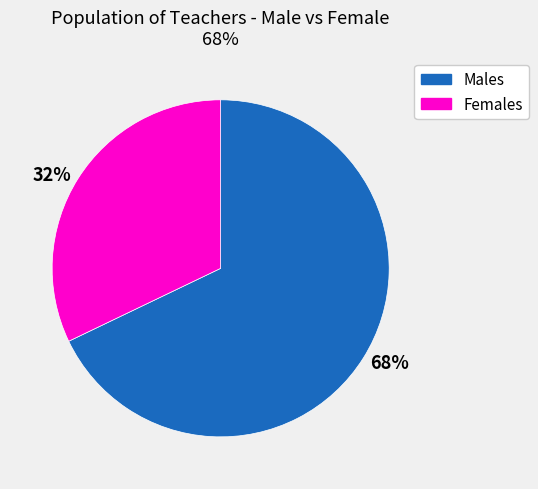

True or false: 68% accounts for 68% of the total.

True